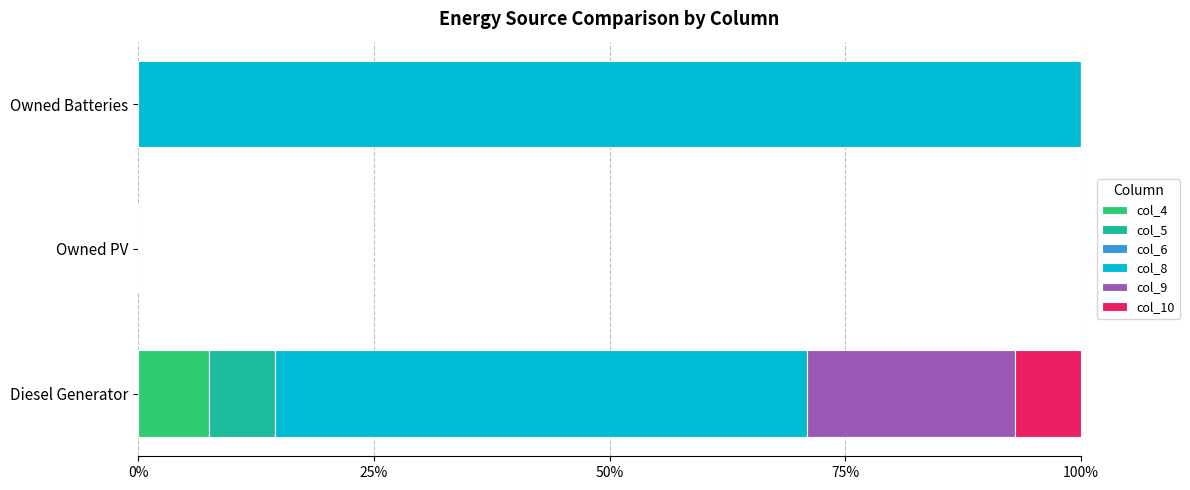

How many bars are there in total?

18